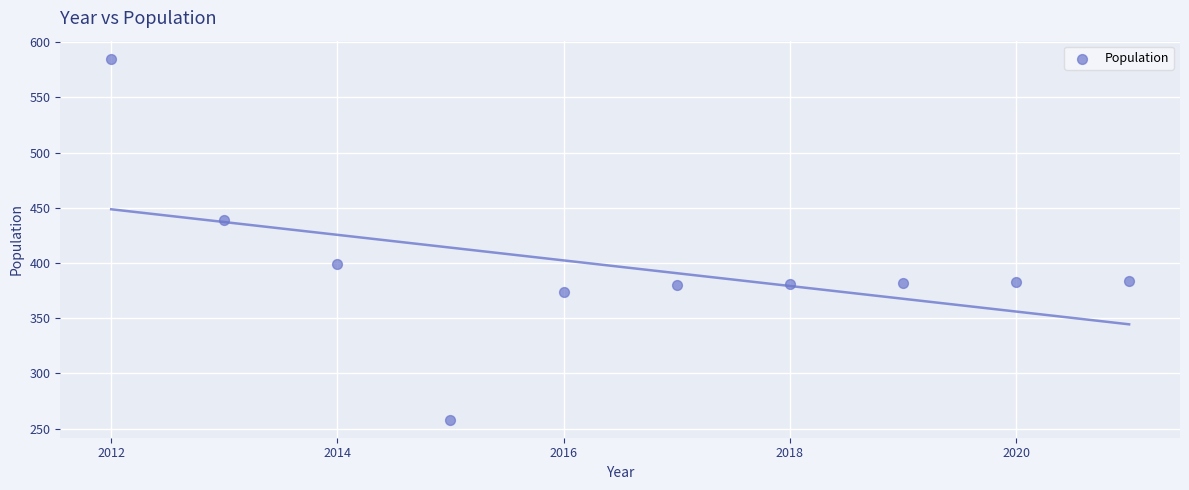

What Y value in the scatter plot is closest to 421?

439